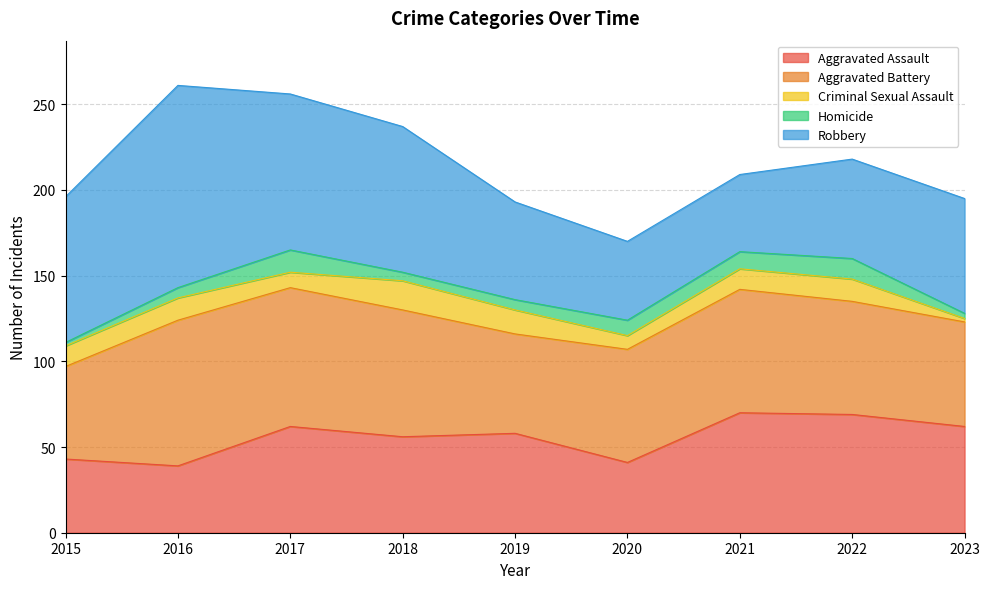

At which label does Robbery reach its peak?

2016